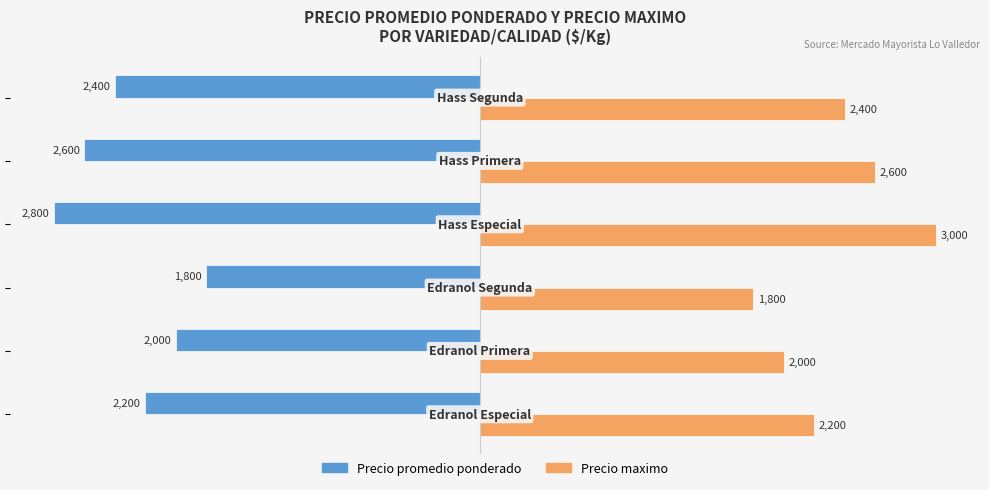

What are all the series names shown in the legend?

Precio promedio ponderado, Precio maximo